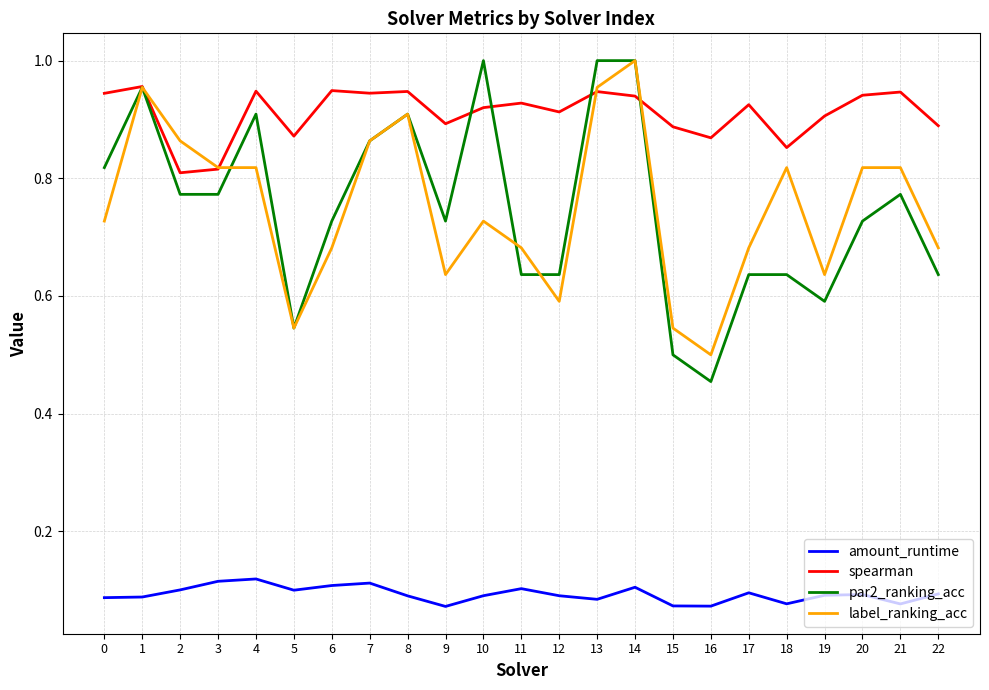

True or false: amount_runtime and spearman intersect in this chart.

False